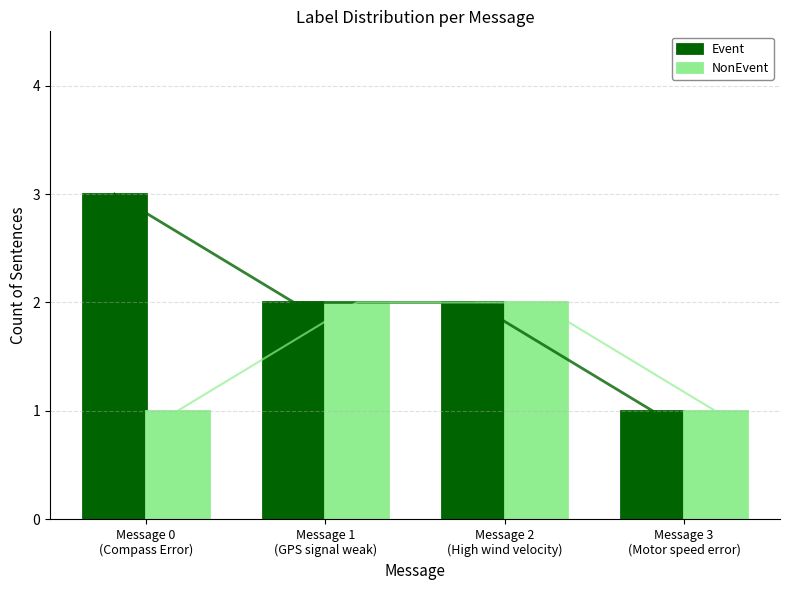

What is the label of the 4th bar from the right?

Message 0
(Compass Error)